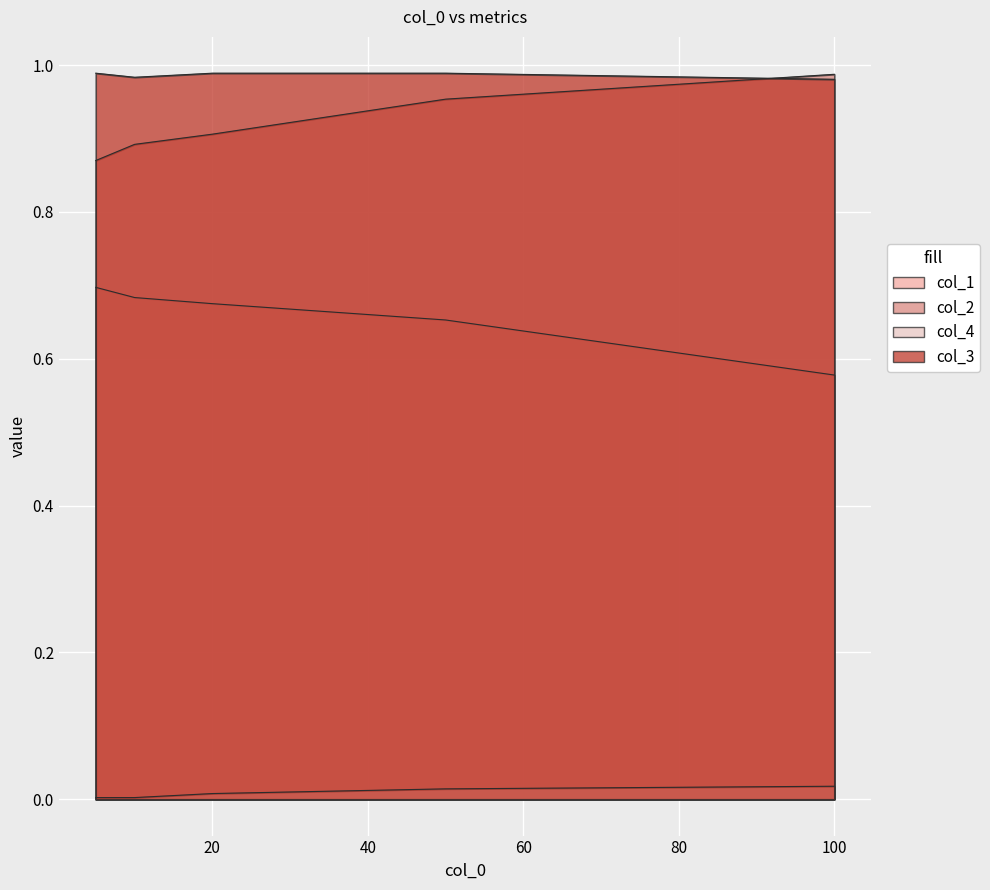

True or false: col_2 and col_4 intersect in this chart.

False